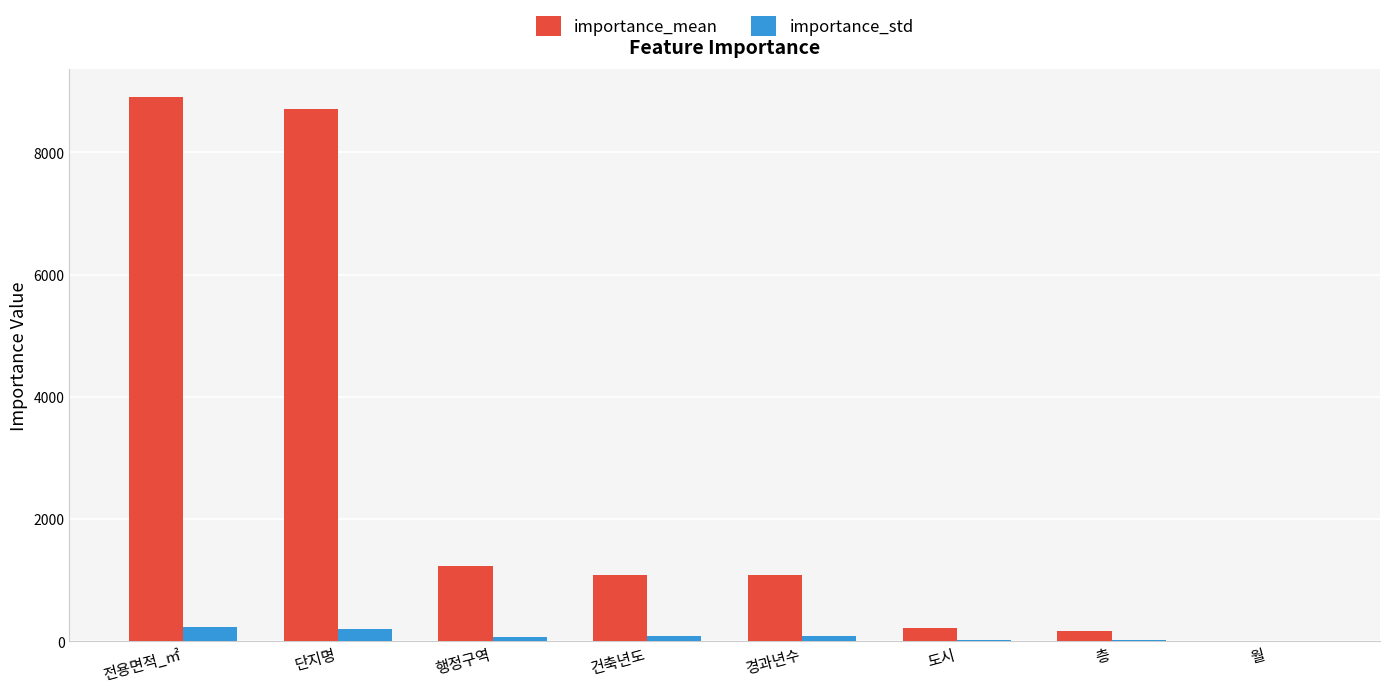

Are the bars horizontal?

No